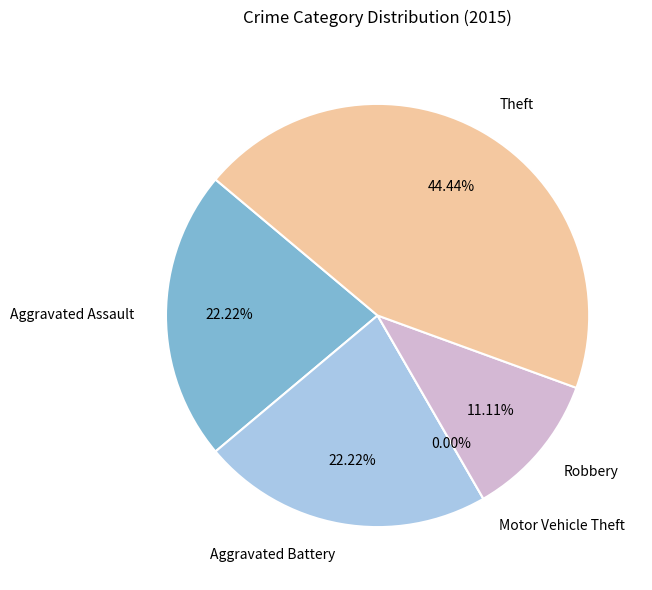

Does any single category account for the majority?

No